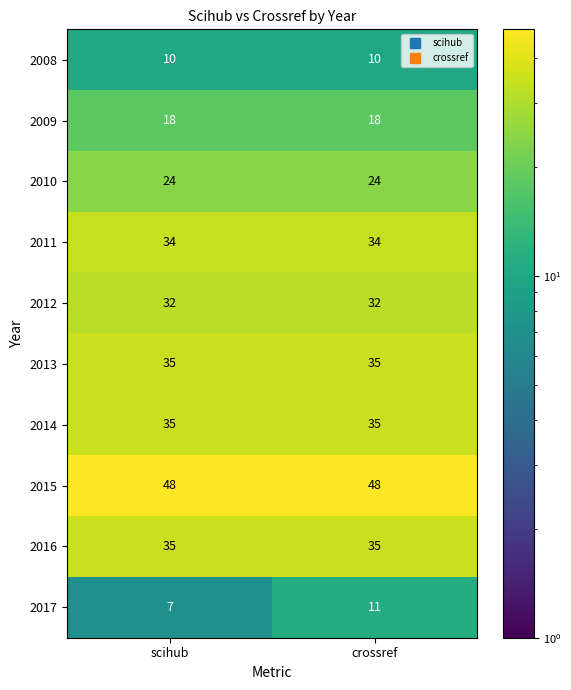

What is the total value across all series at crossref?

282